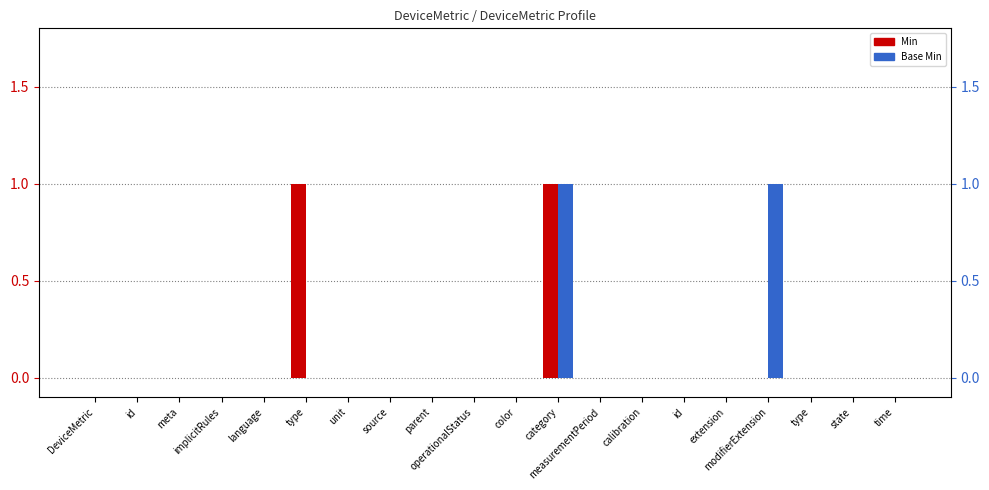

What is the difference between the Min values at state and type?

1